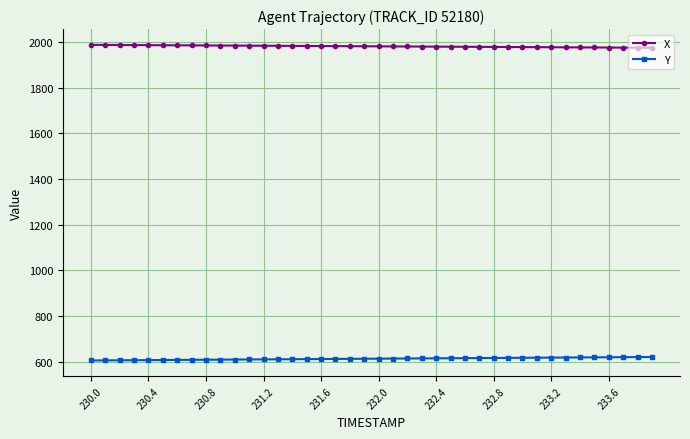

What is the value of the Y point at the 28th from the left?

615.4